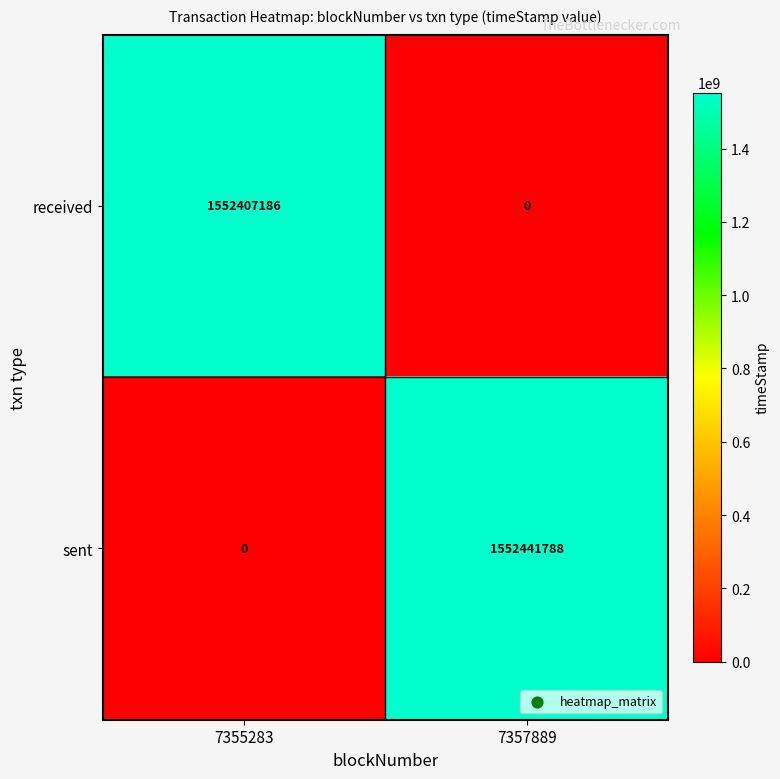

What is the spread (max minus min) of values at 7357889?

1552441788